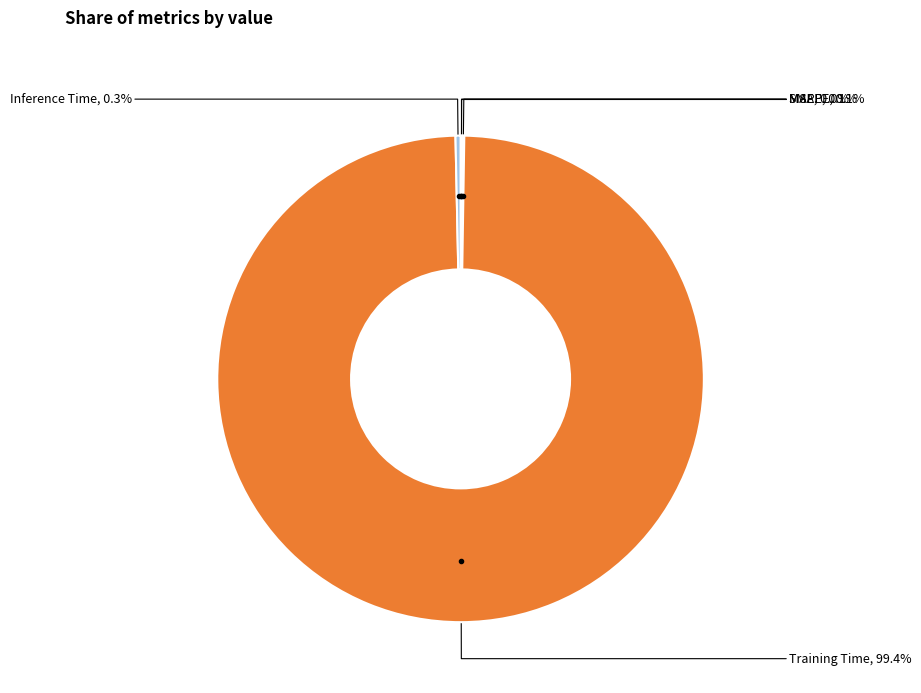

To the nearest percent, what is the average slice percentage?

20%